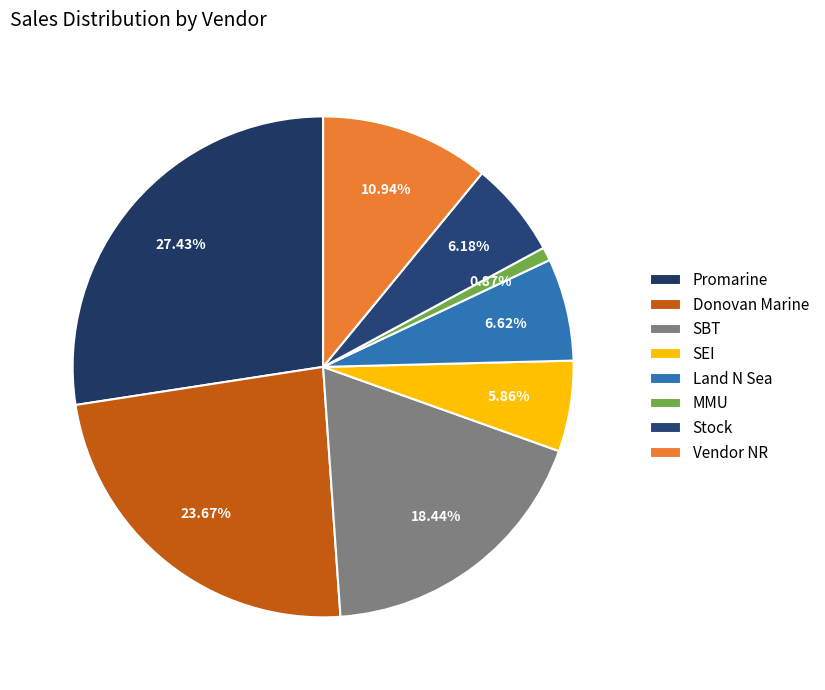

Count the number of slices in the pie.

8